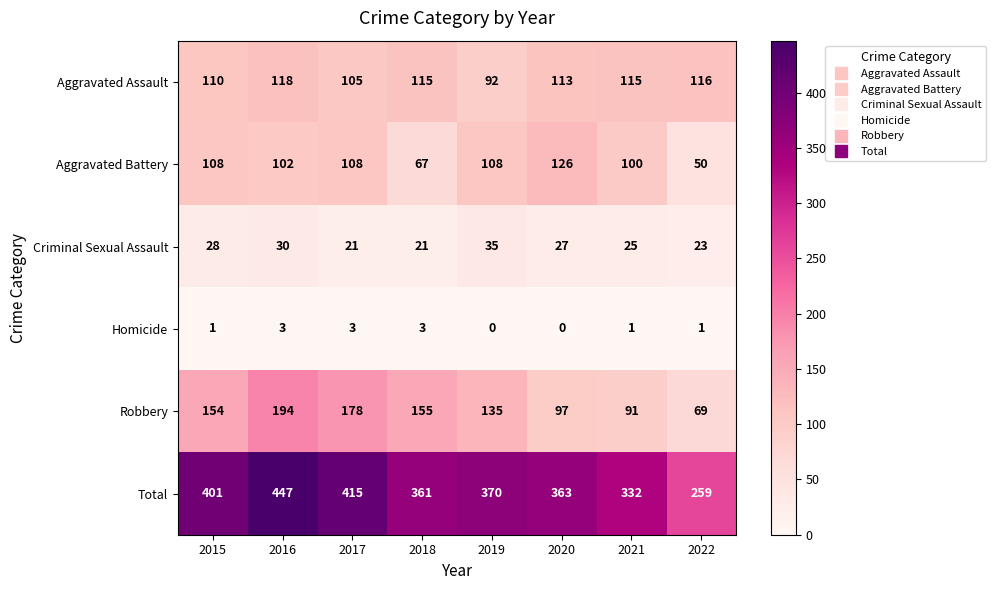

At which category is the sum across all series the highest?

2016